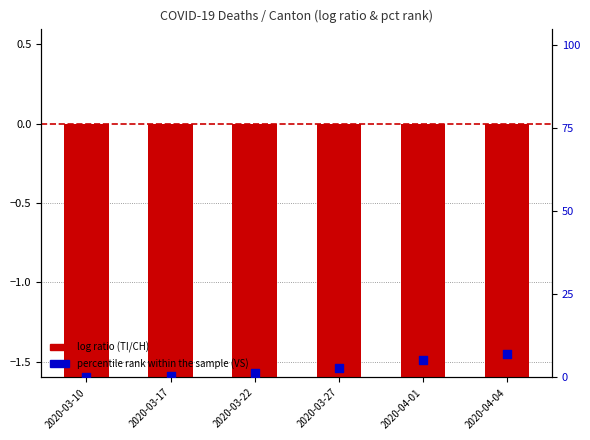

Which series reaches the minimum Y coordinate?

log ratio